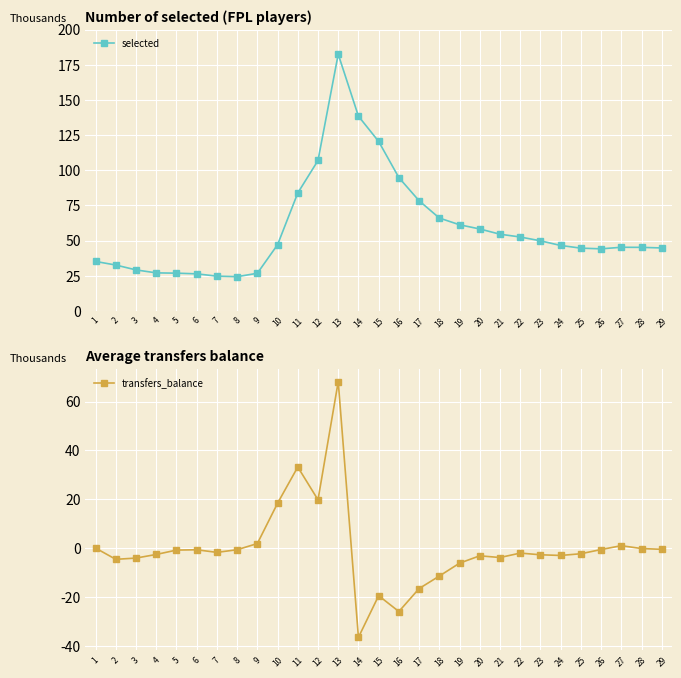

How many data points in transfers_balance are less than -2?

15